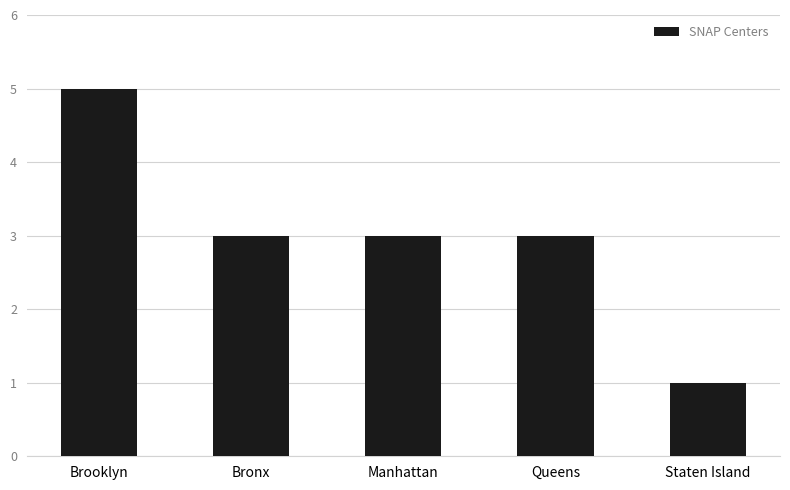

What position from the right is Queens?

2